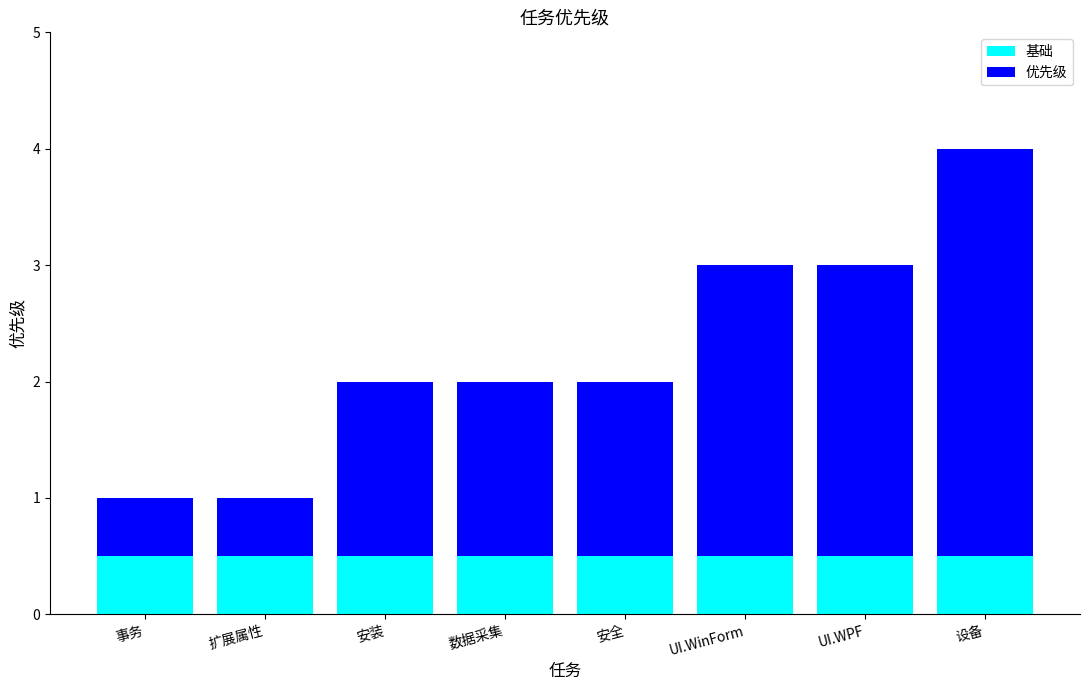

At which category is the sum across all series the highest?

设备